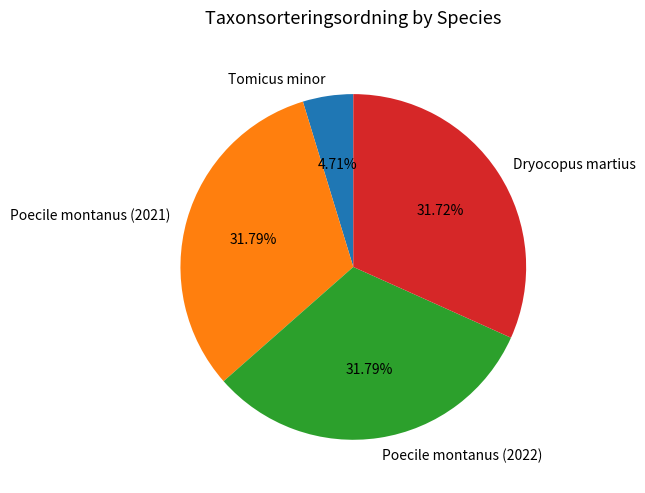

How many segments does this pie chart have?

4